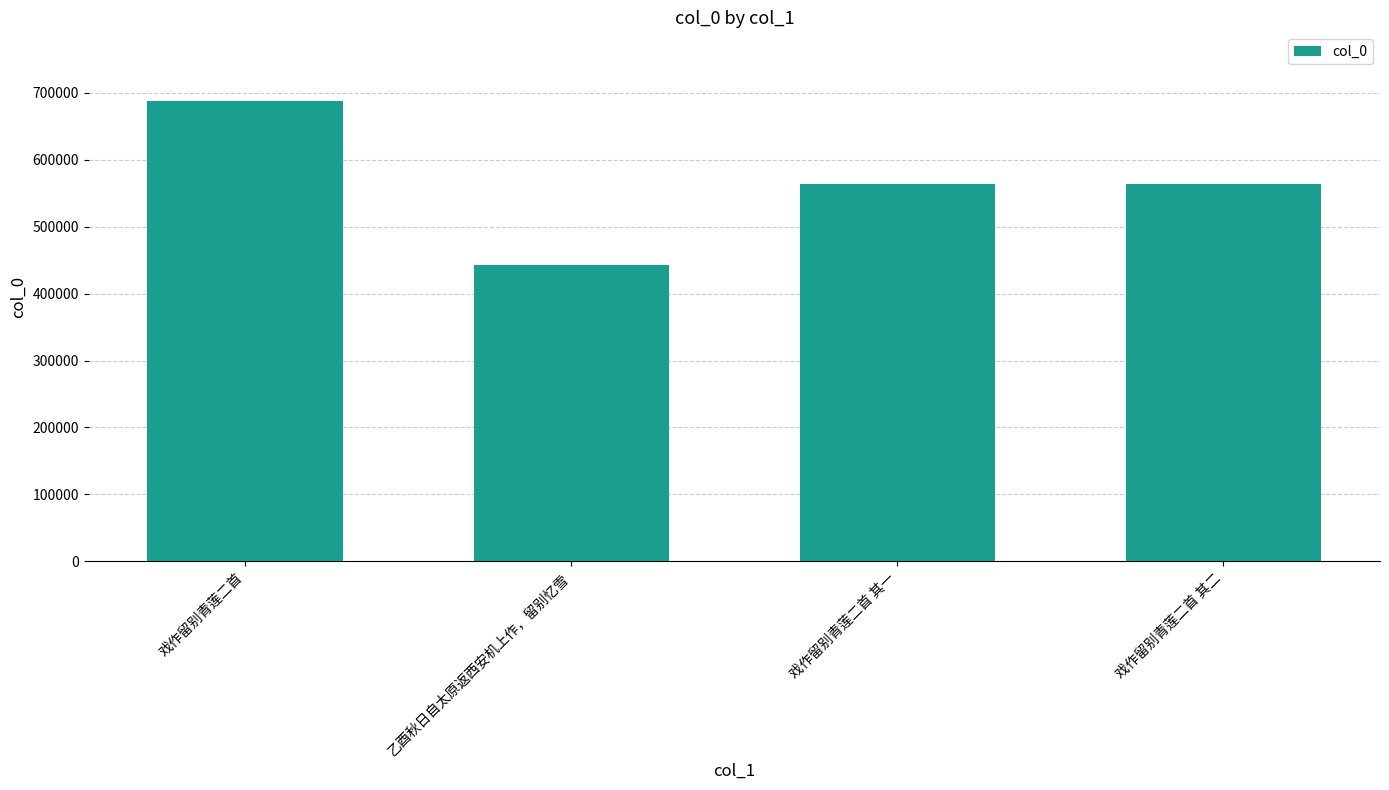

What is the label of the 1st bar from the right?

戏作留别青莲二首 其二